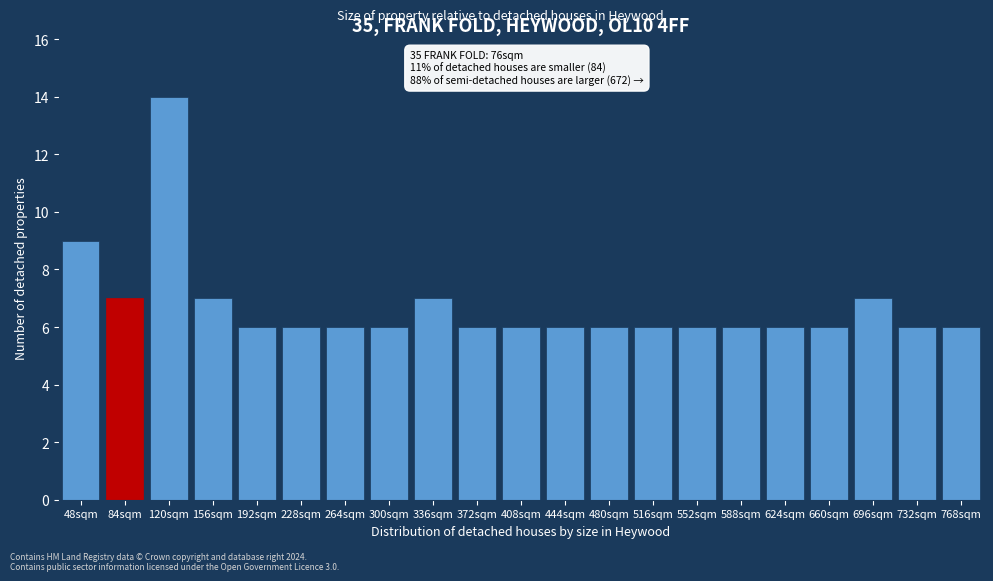

Reading left to right, transcribe all the data shown in this chart.

9	7	14	7	6	6	6	6	7	6	6	6	6	6	6	6	6	6	7	6	6